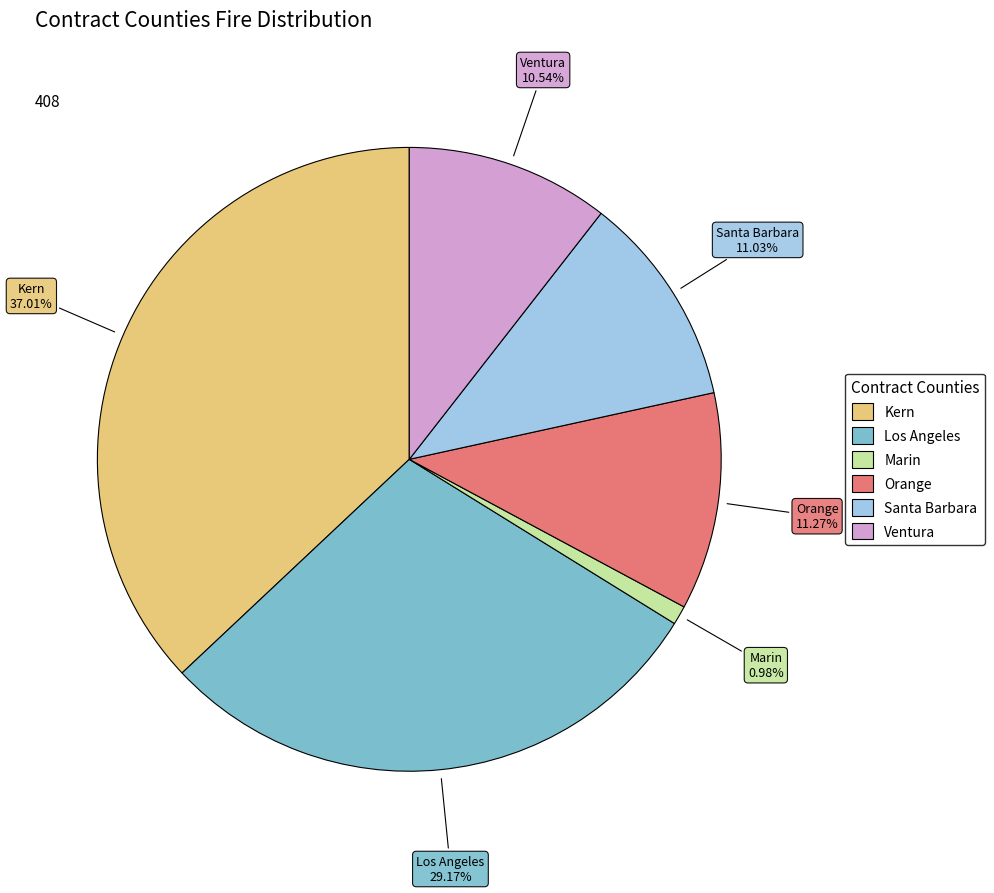

True or false: Ventura accounts for 11% of the total.

True